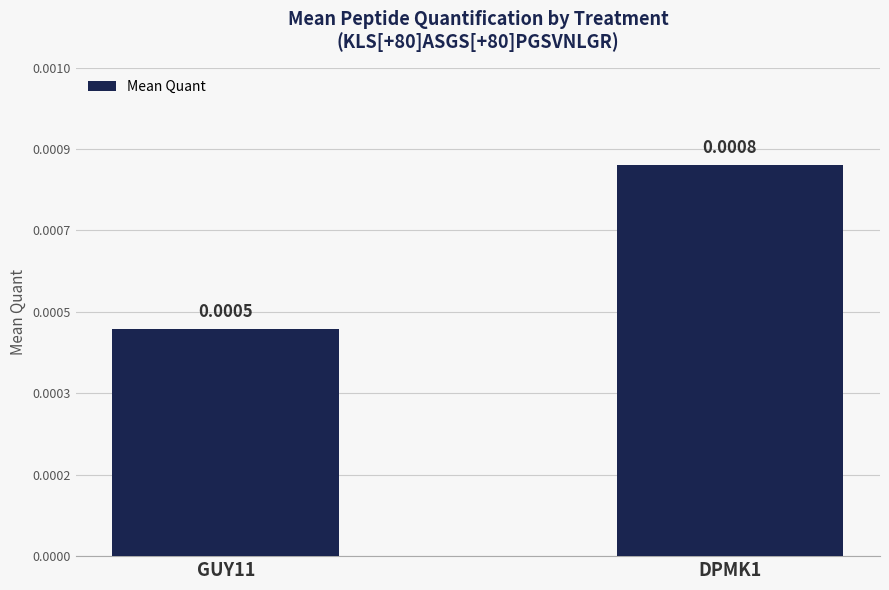

Is it true that the value at GUY11 is 0.0?

False